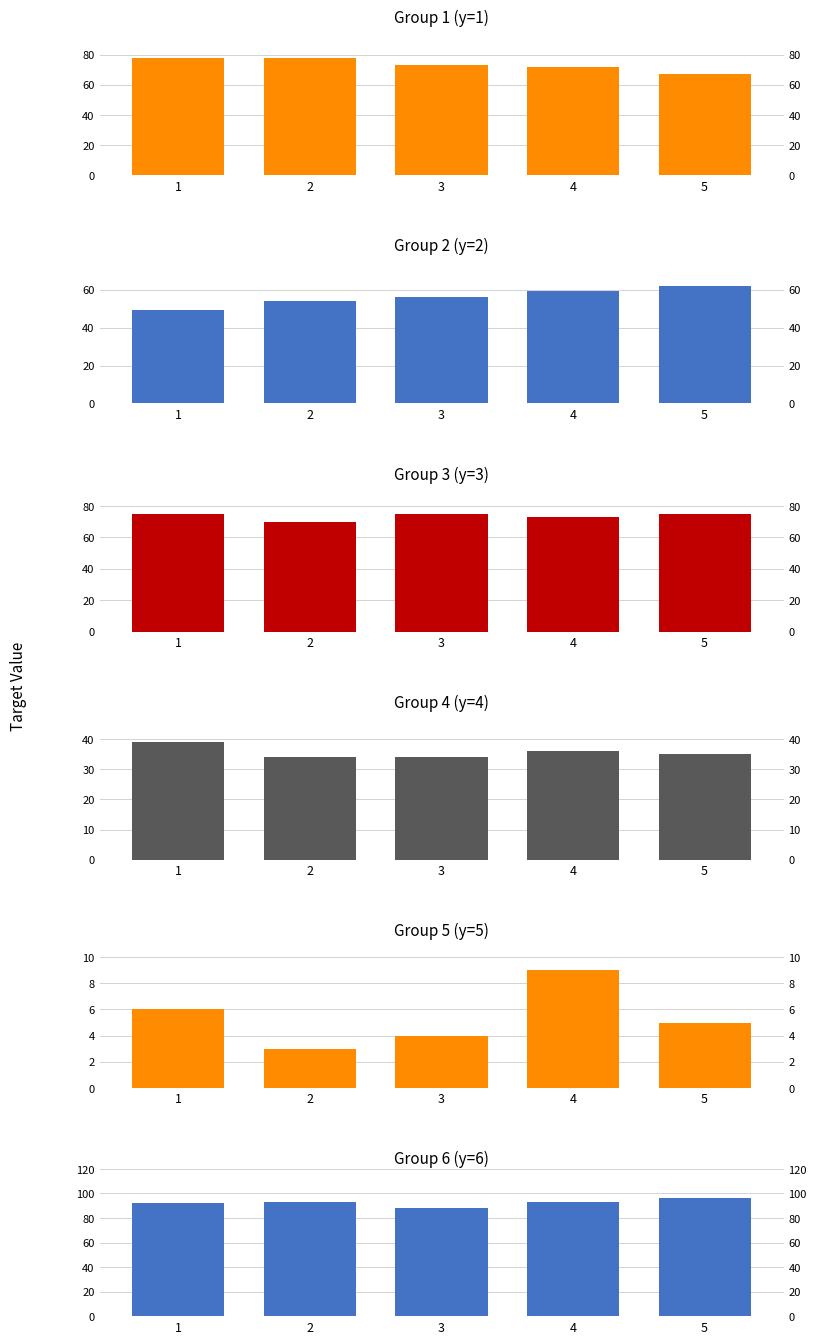

How many data points in Group 1 (y=1) are less than 73?

2